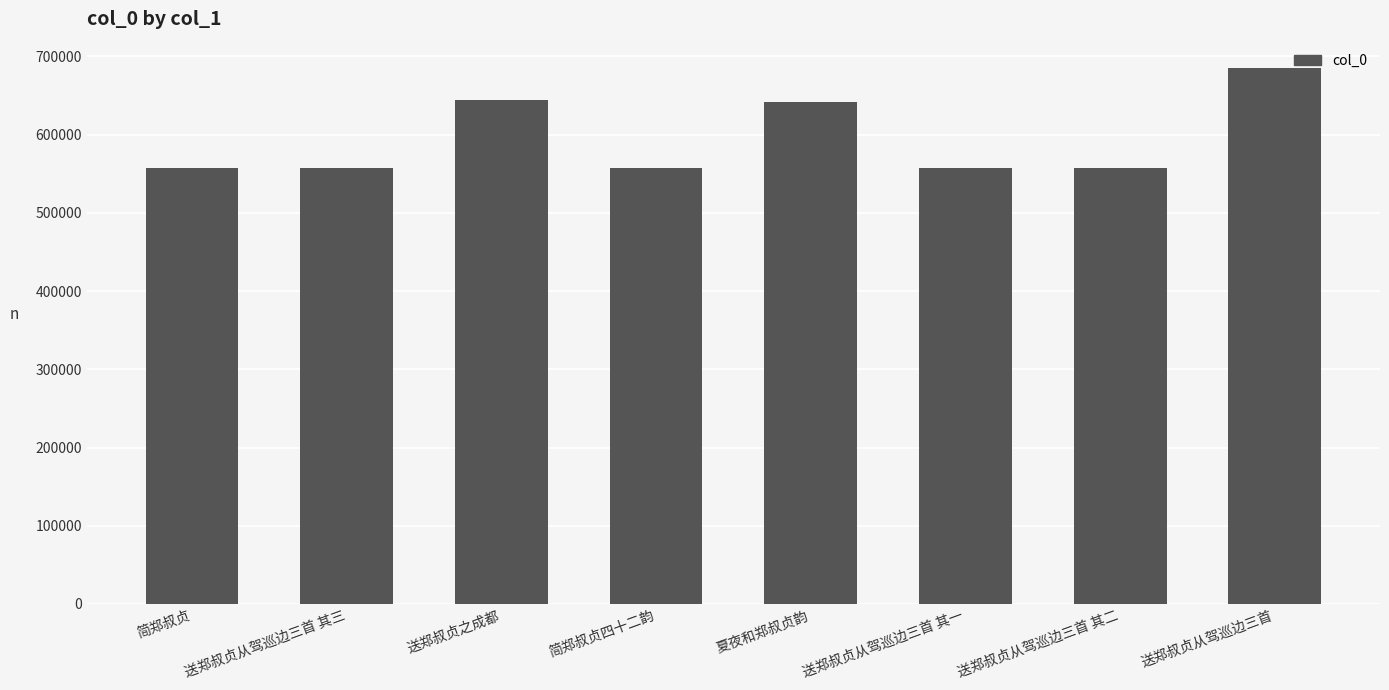

What is the smallest value displayed?

557668